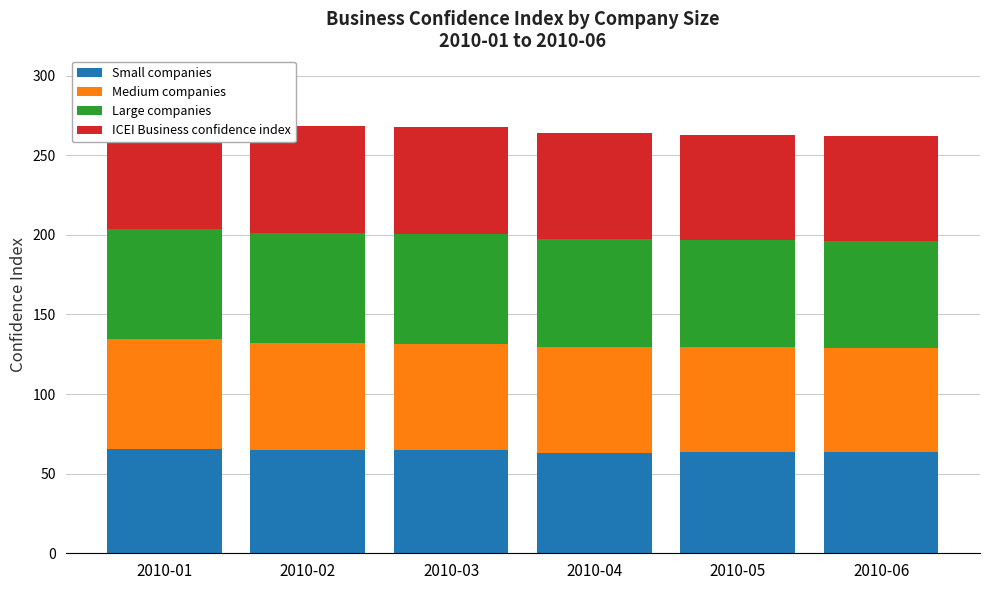

How many series are shown in this chart?

4